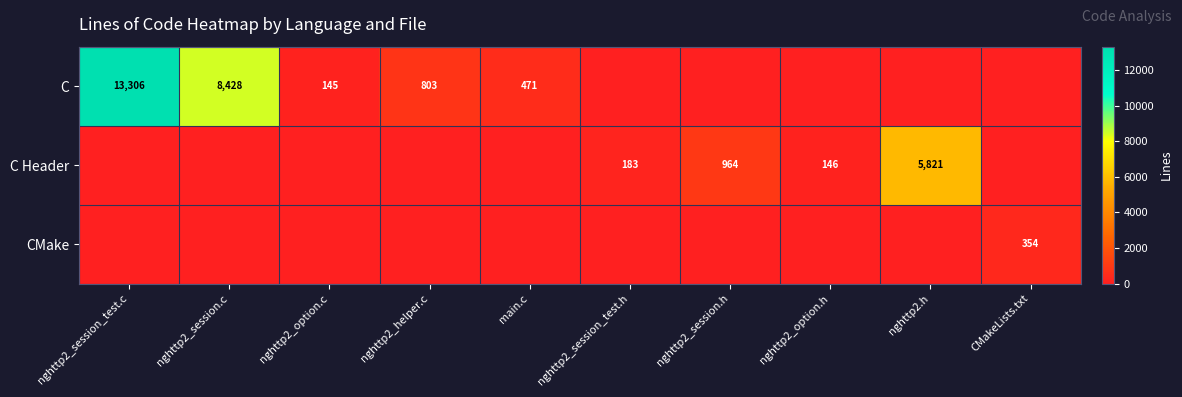

The C series shows 325 at main.c. True or false?

False